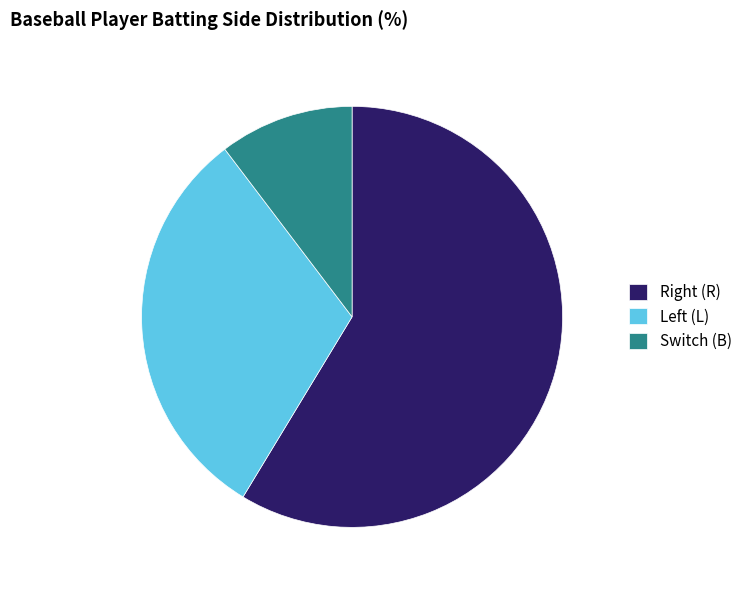

Which slice is the smallest?

Switch (B)